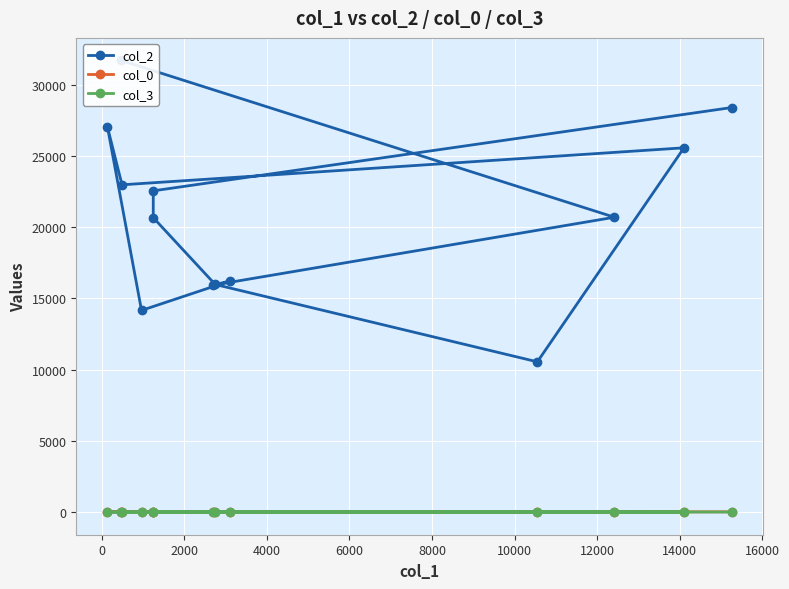

Count the number of data series in this chart.

3